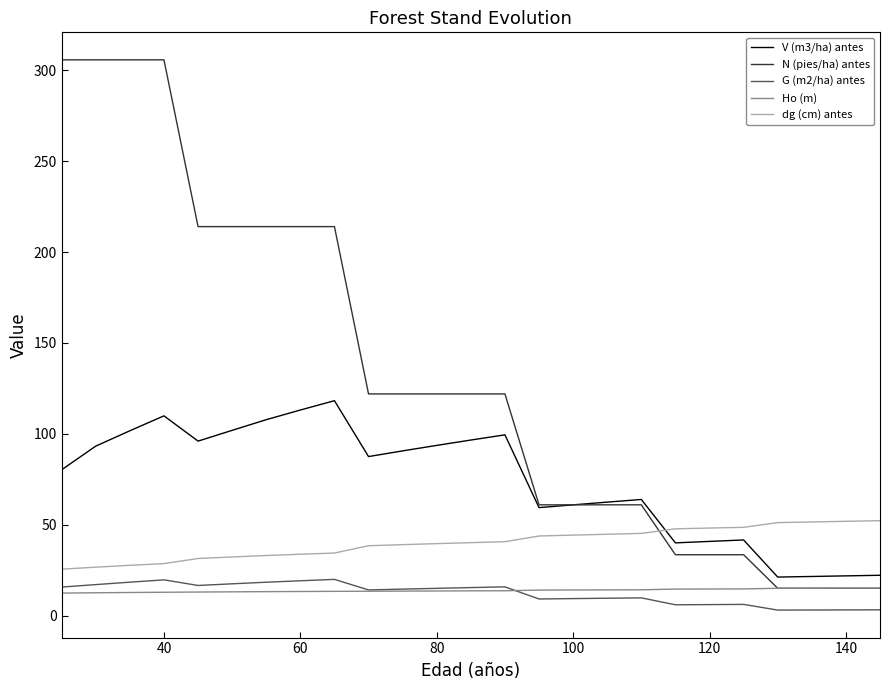

How many categories are shown in the chart?

25